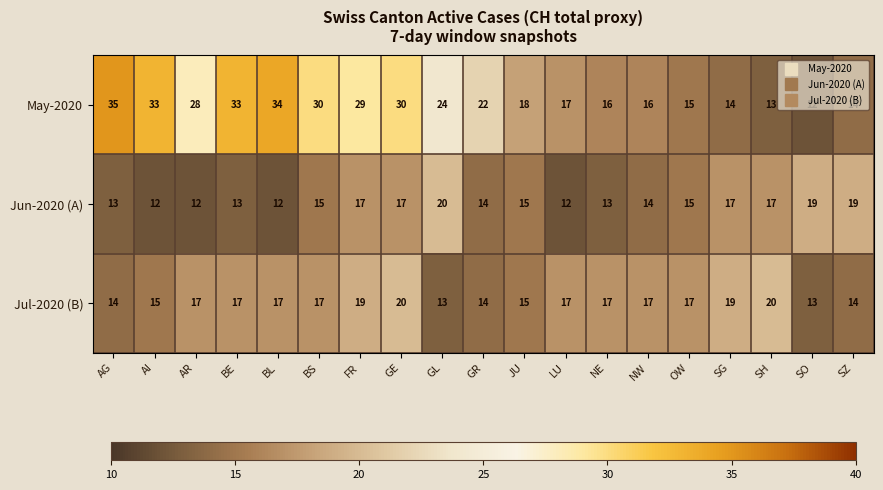

List the series in order of their overall mean, highest first.

May-2020, Jul-2020 (B), Jun-2020 (A)